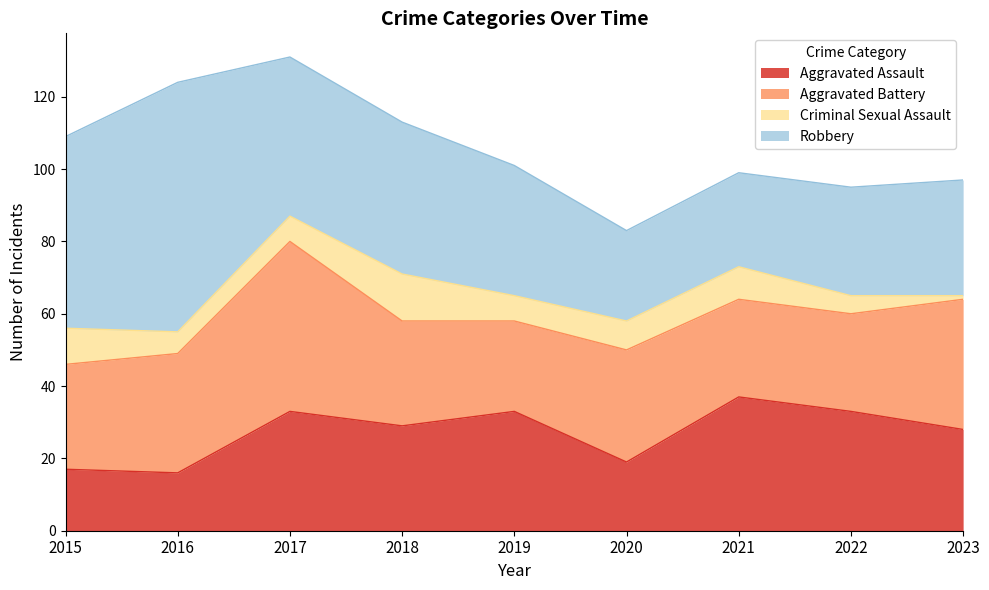

In Aggravated Battery, how many points are higher than both neighbors (excluding endpoints)?

2